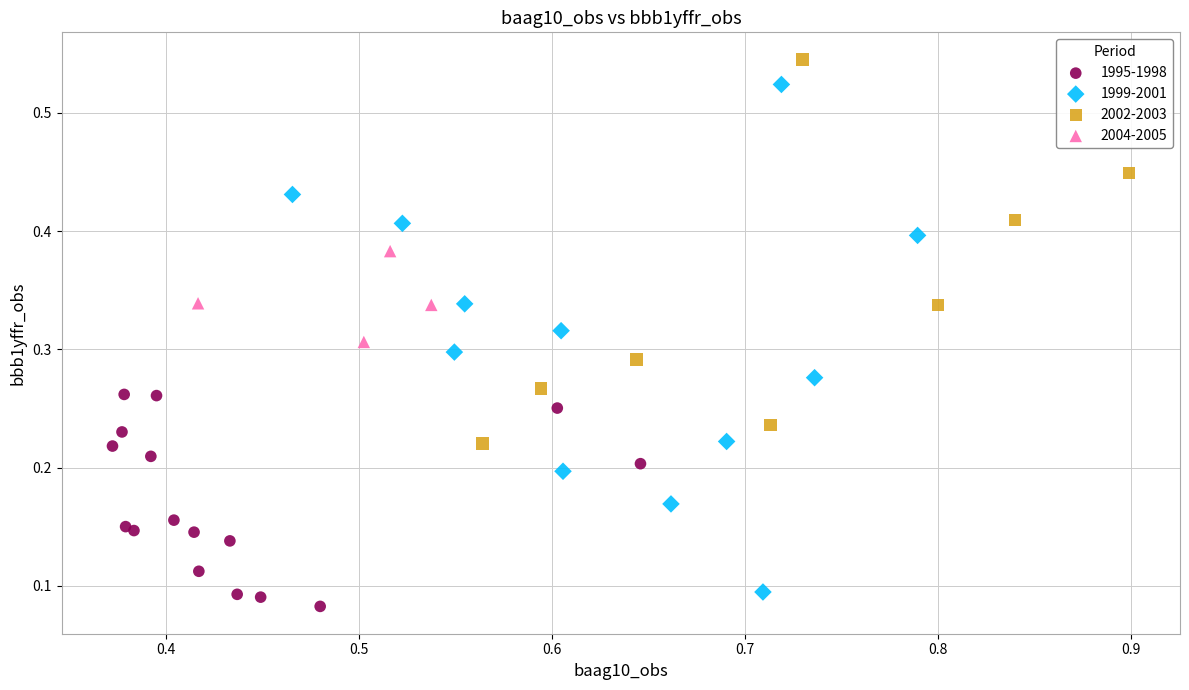

Which series contains the highest Y value?

2002-2003